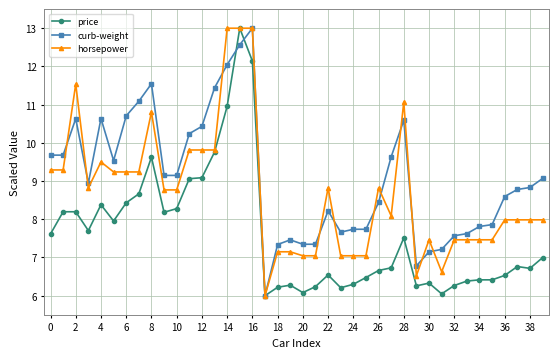

What is the highest value of the curb-weight series?

13.0